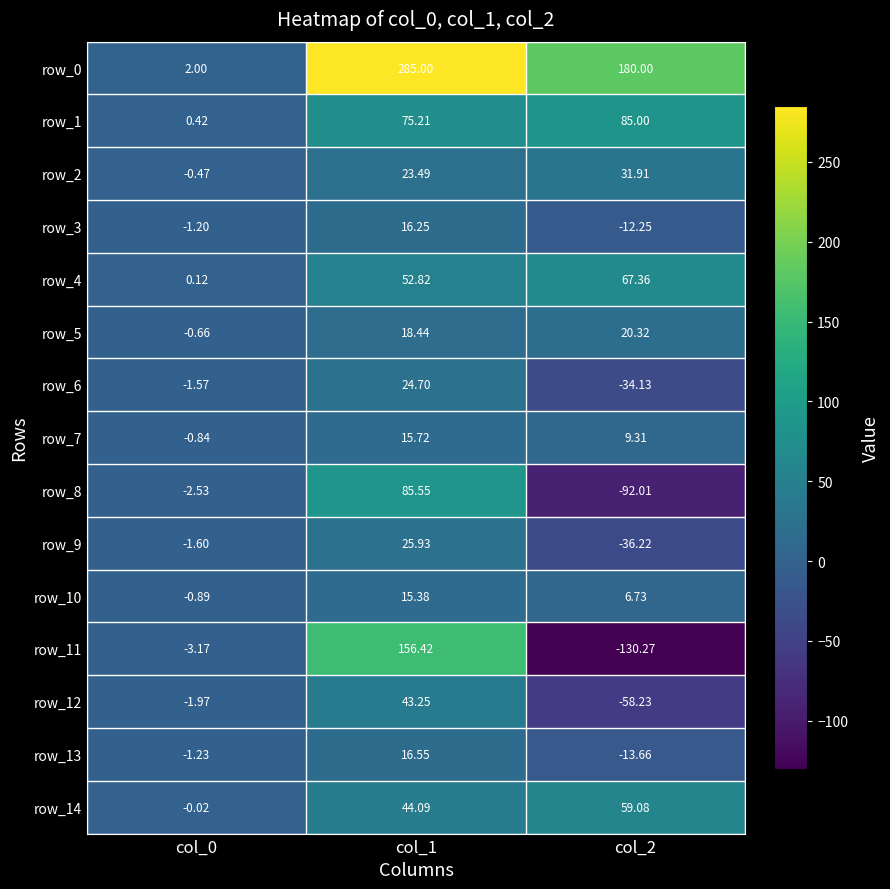

At which label is row_1 closest to 42?

col_1